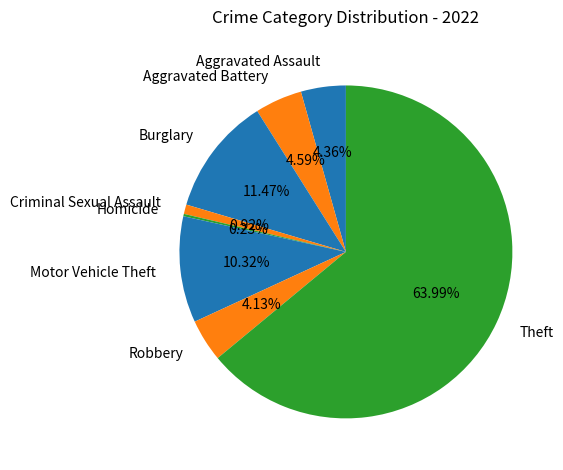

What is the ratio of the value at Burglary to the value at Aggravated Battery?

2.5